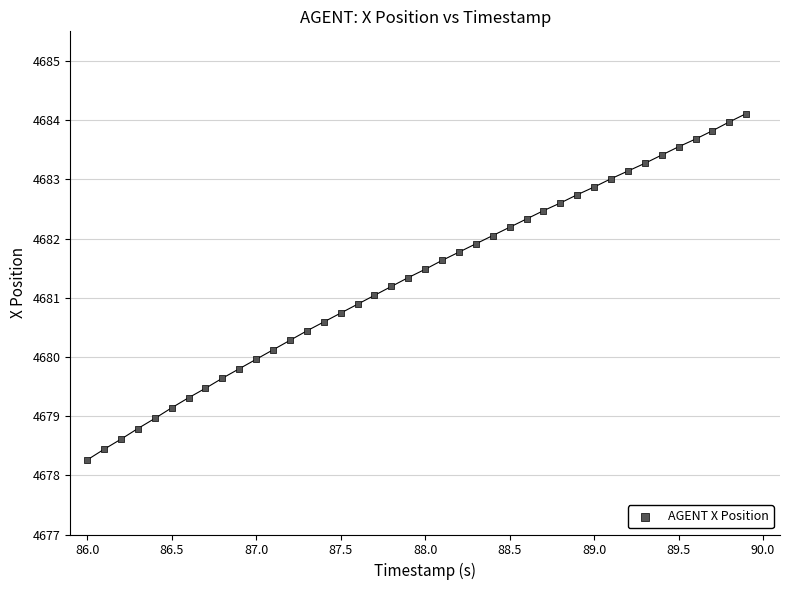

What is the range of X values (max minus min)?

3.9